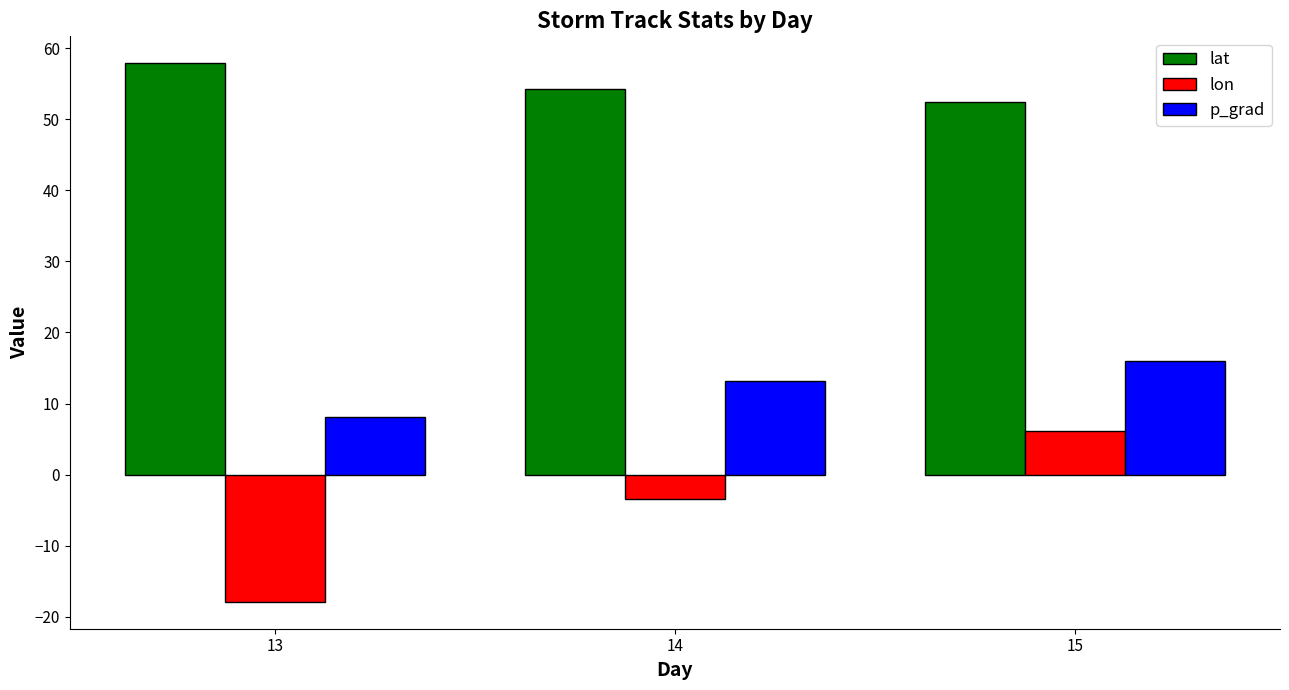

What is the difference between the maximum and minimum values in the p_grad series?

8.0